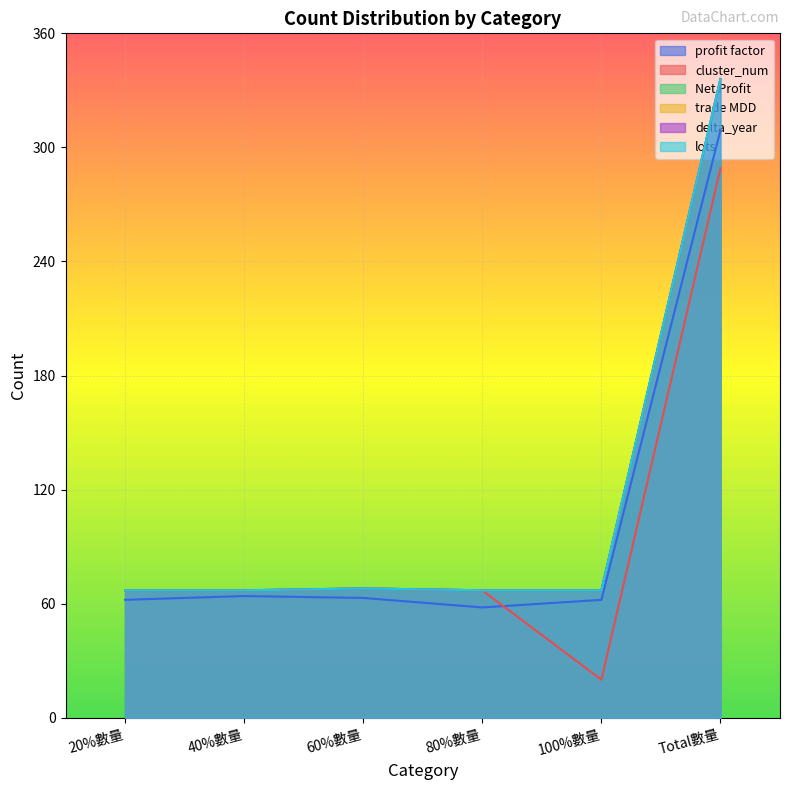

What is the maximum value for delta_year?

336